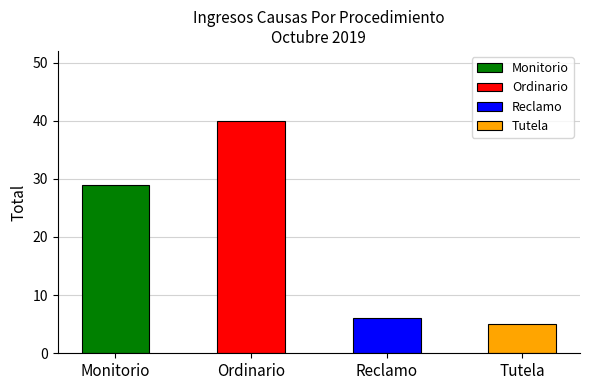

What is the maximum value shown in the chart?

40